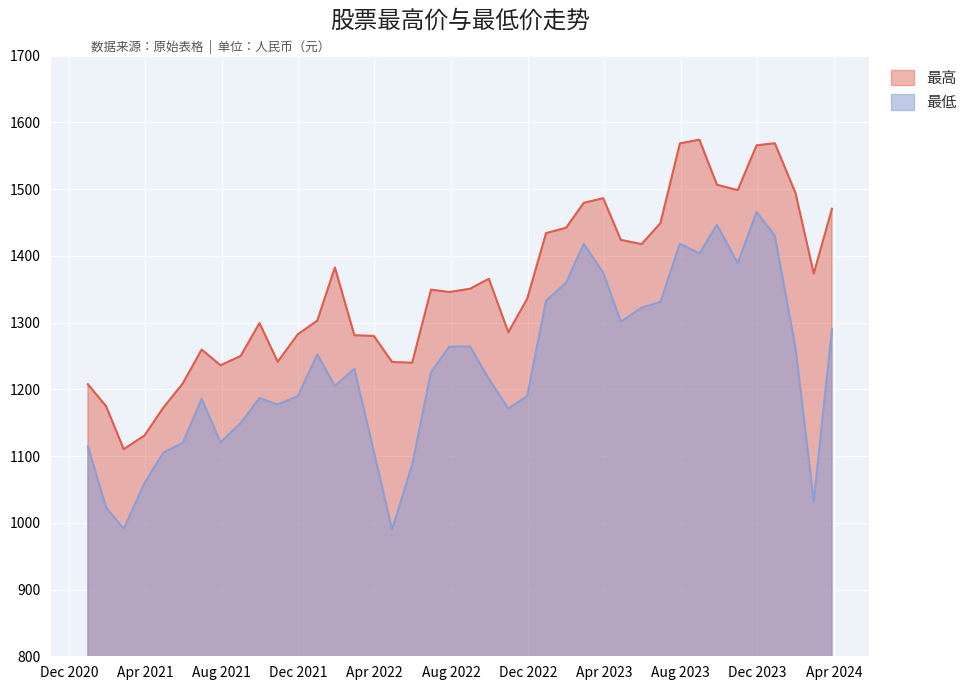

True or false: 最低 and 最高 intersect in this chart.

False